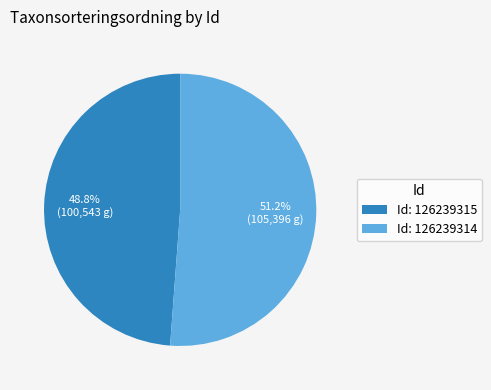

What is the largest slice in the pie chart?

Id: 126239314